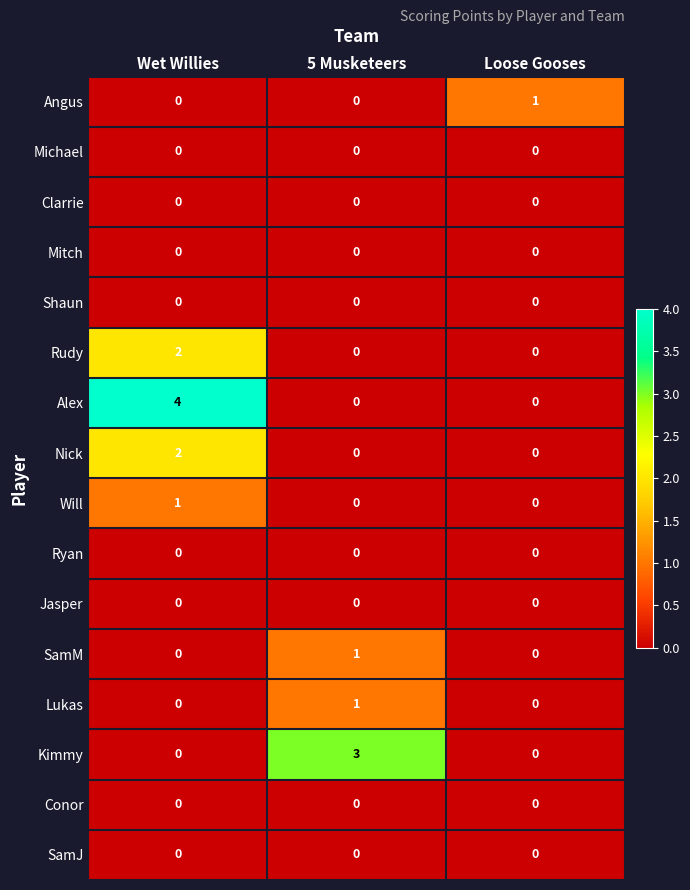

True or false: Kimmy has a value of 1 at Wet Willies.

False